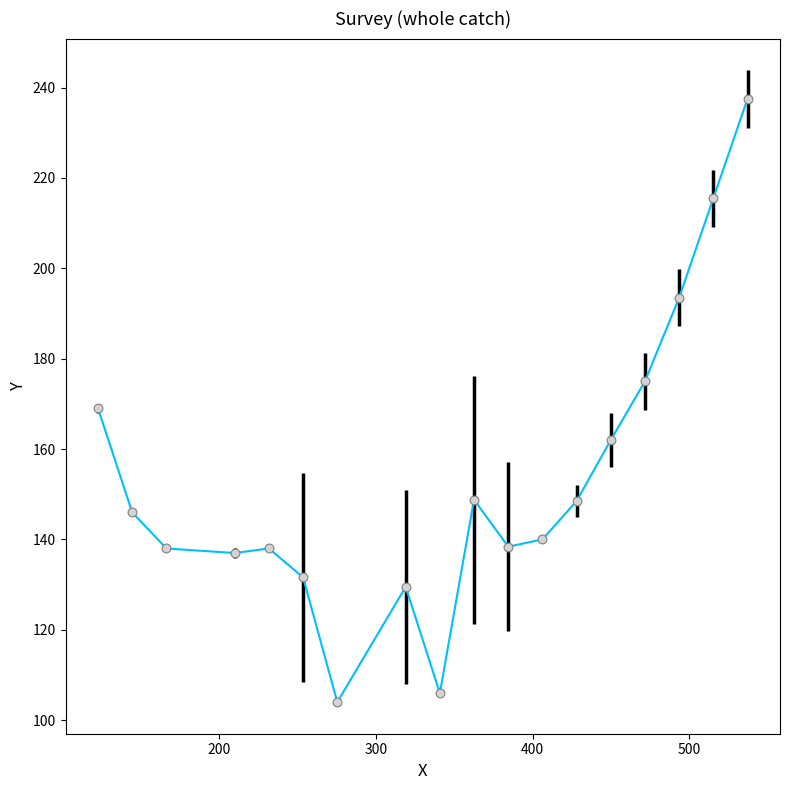

What is the minimum value shown in the chart?

104.0